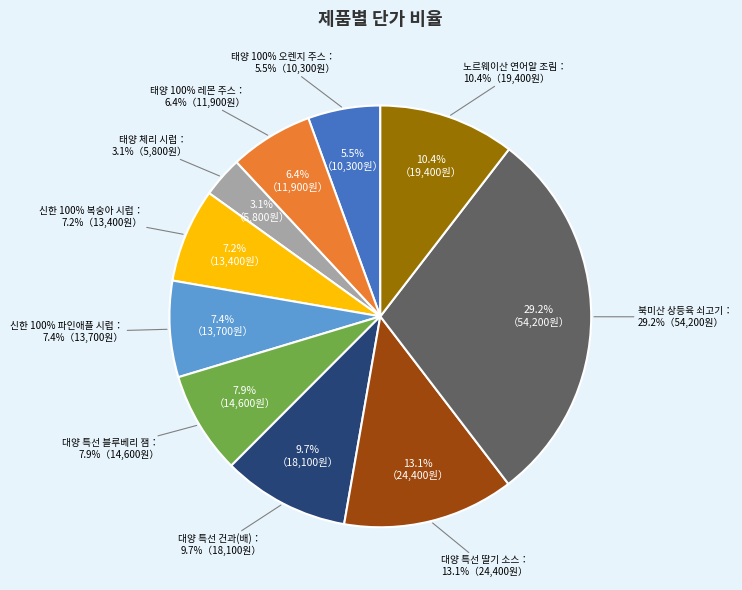

How many slices are in this pie chart?

10